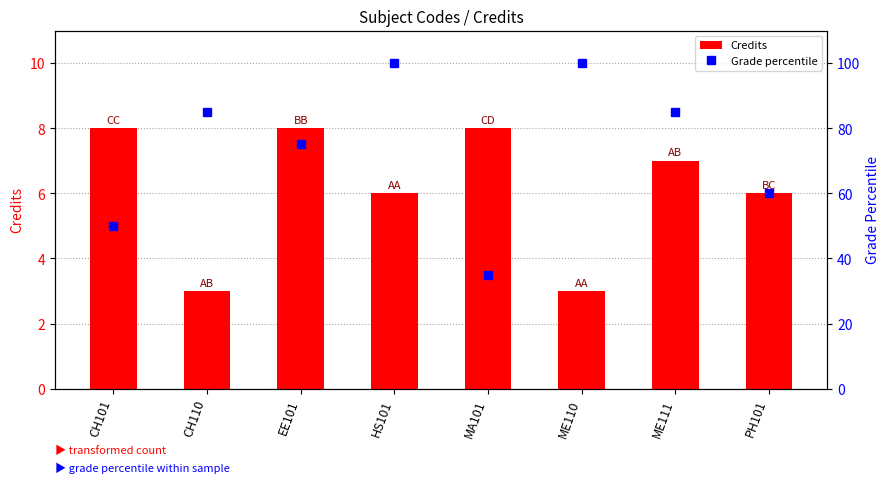

At which label does Credits reach its minimum?

CH110